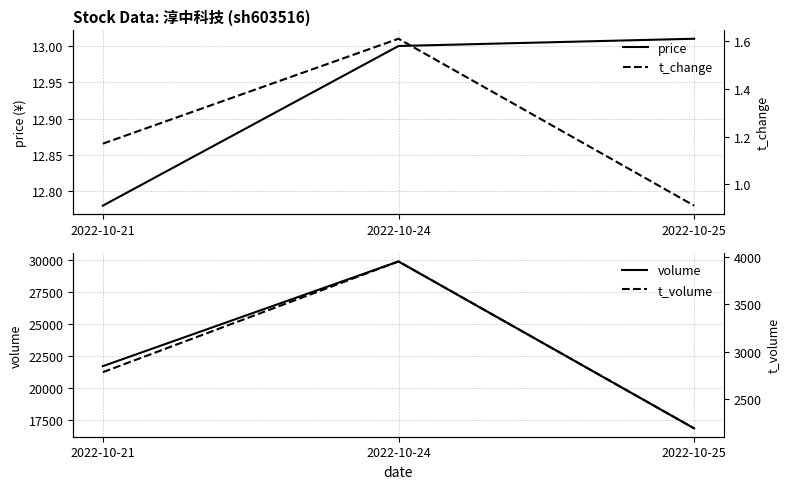

The value of t_change at 2022-10-25 is 1.2. True or false?

False